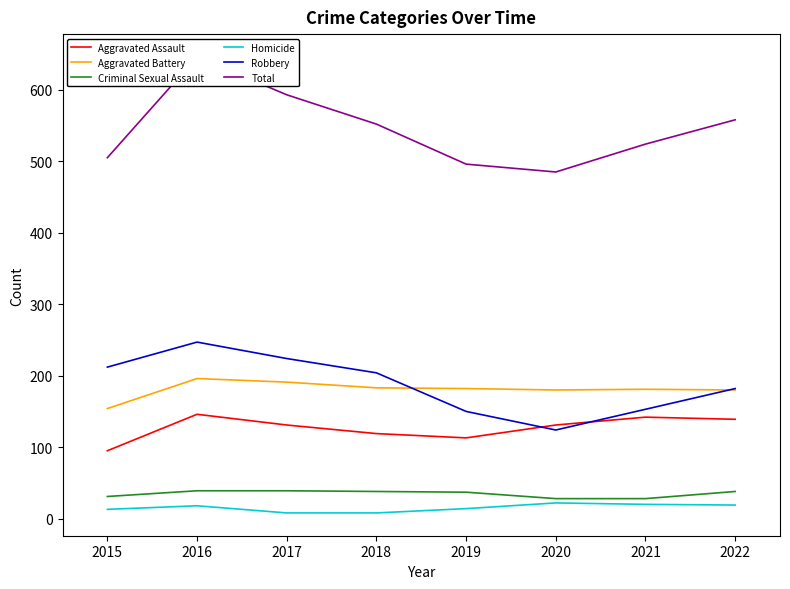

What is the maximum value for Aggravated Assault?

146